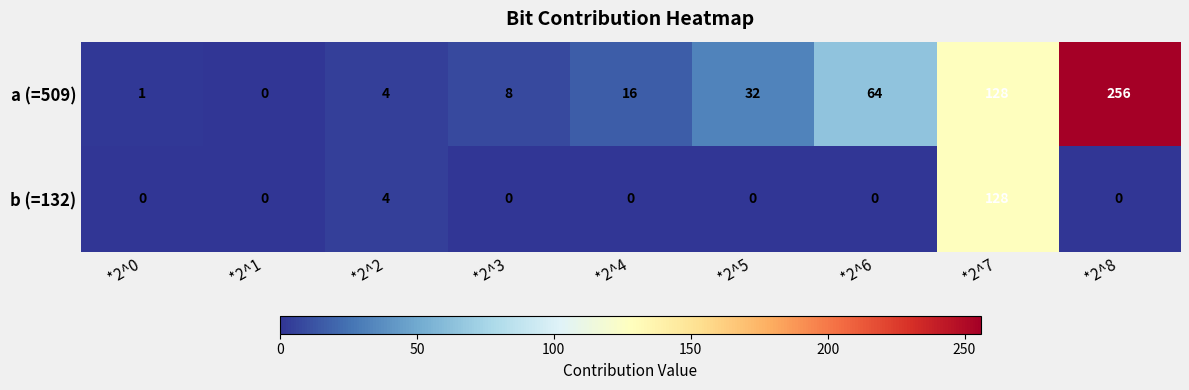

Which series has the largest total across all categories?

a (=509)